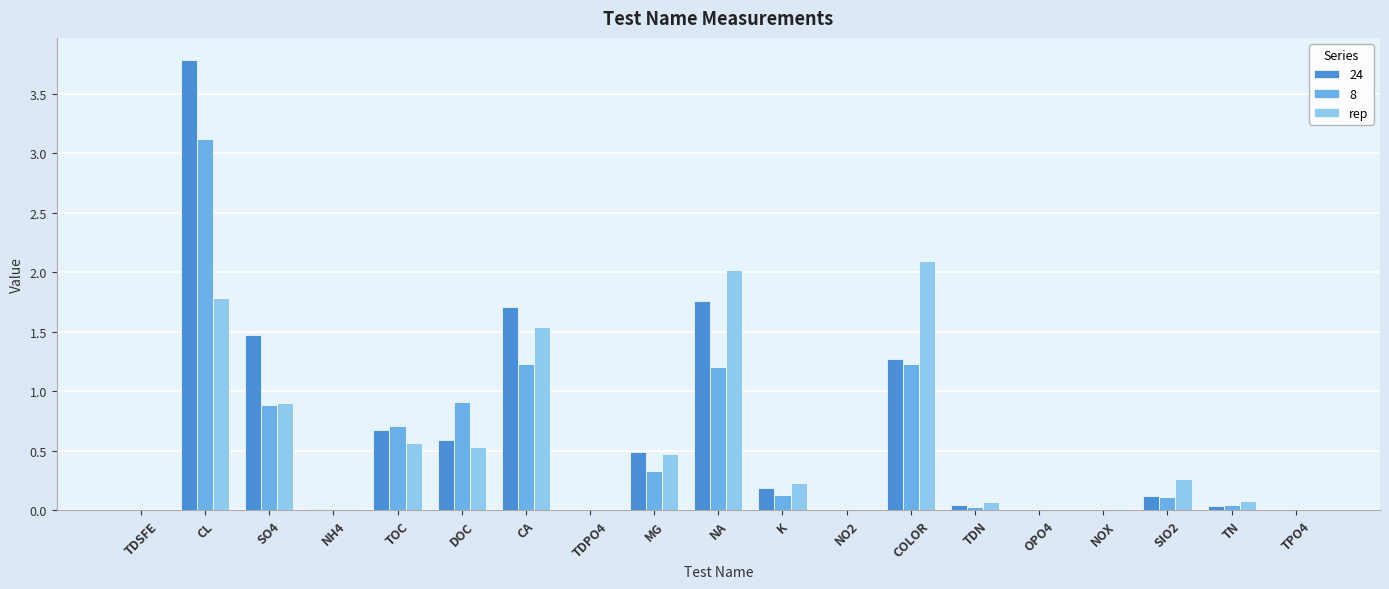

Which category has the highest value across all series?

CL